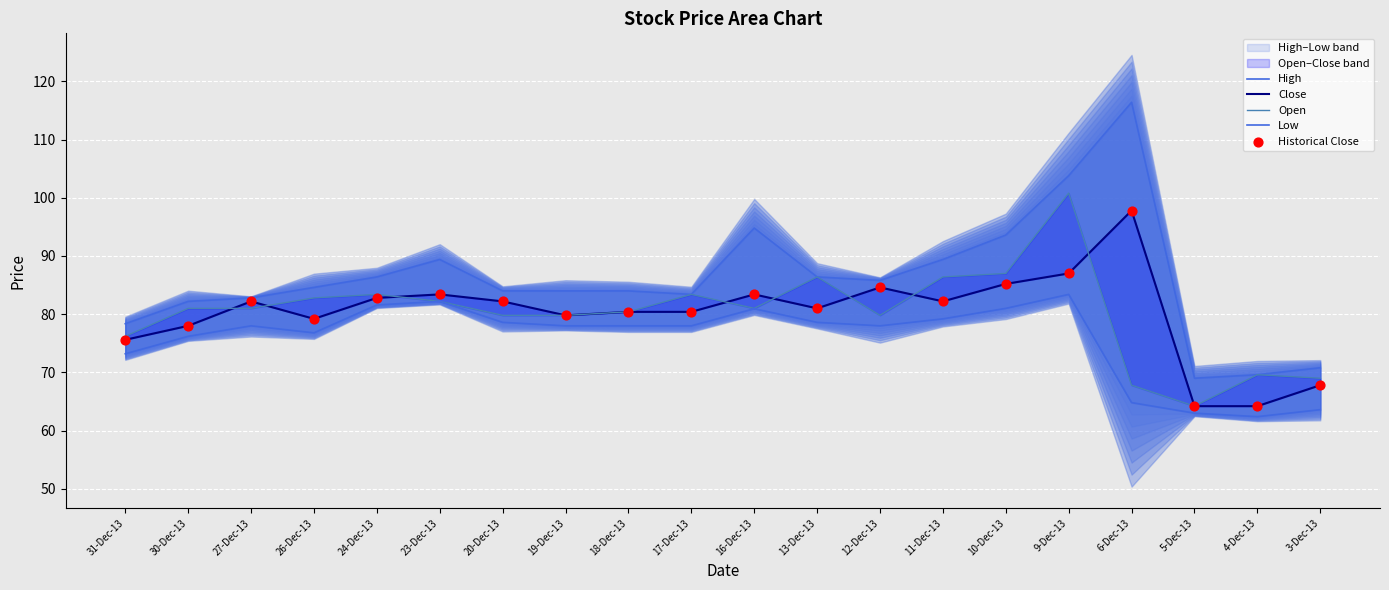

What is the total value across all series at 11-Dec-13?

419.4